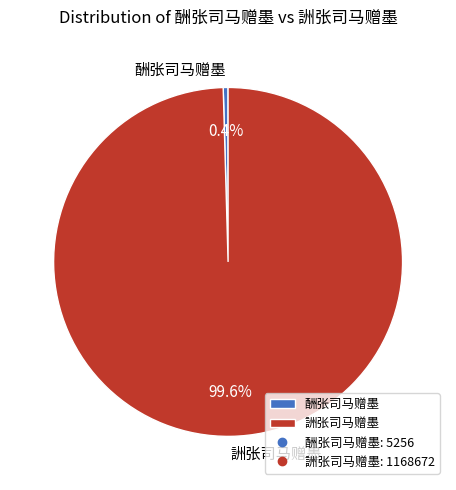

What is the largest slice in the pie chart?

詶张司马赠墨